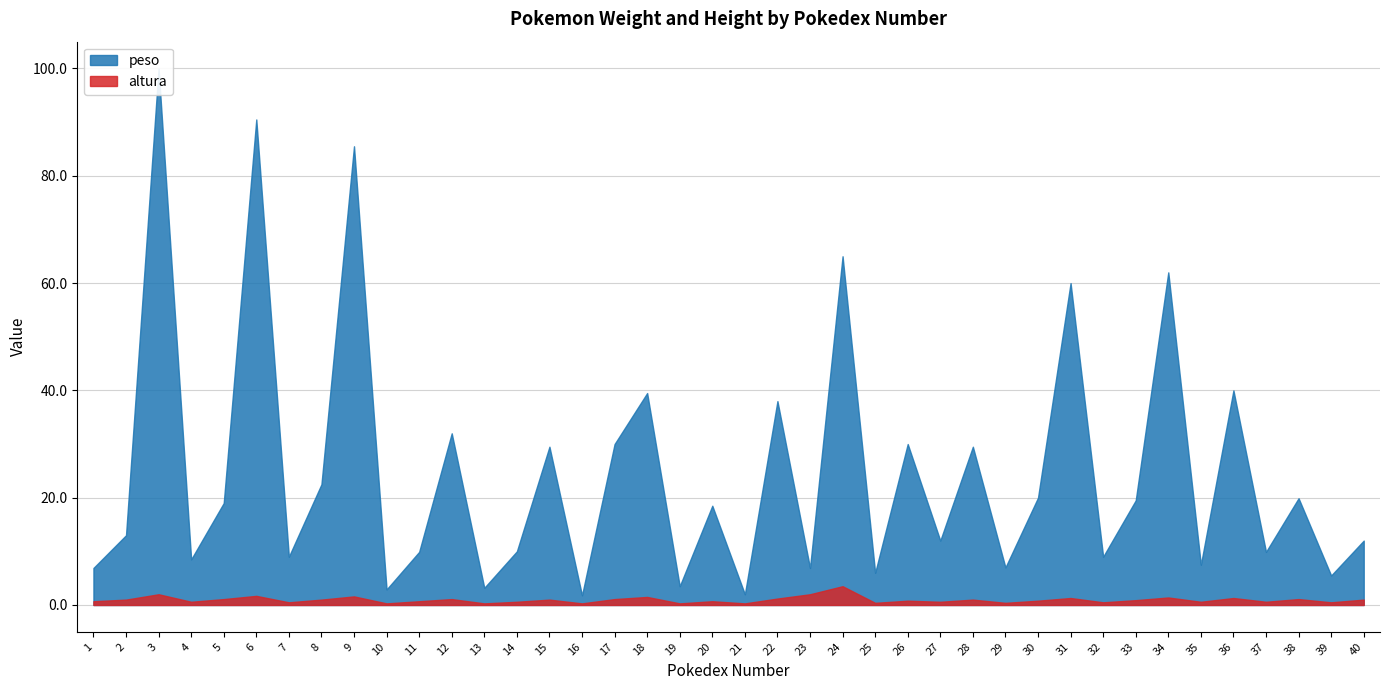

What is the approximate value of peso at 15?

29.5